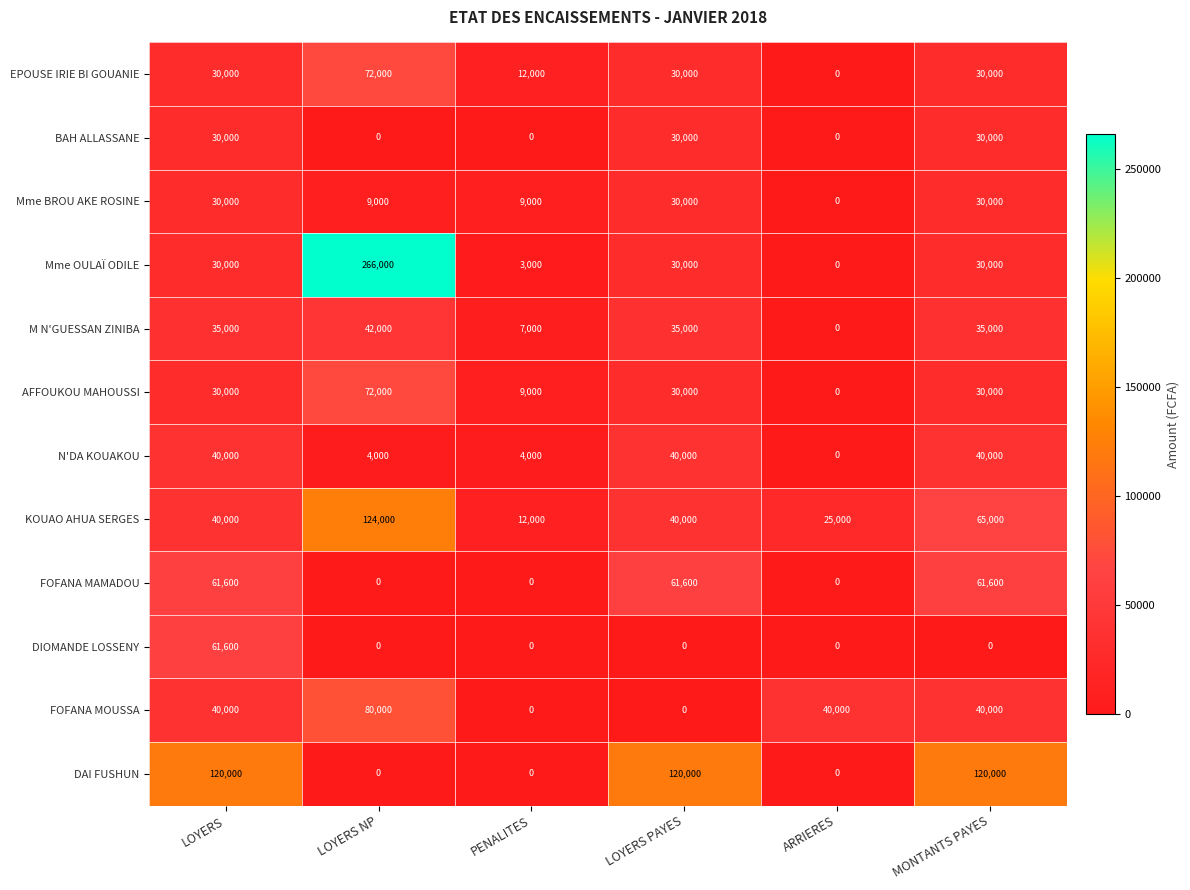

How many series are shown in this chart?

12